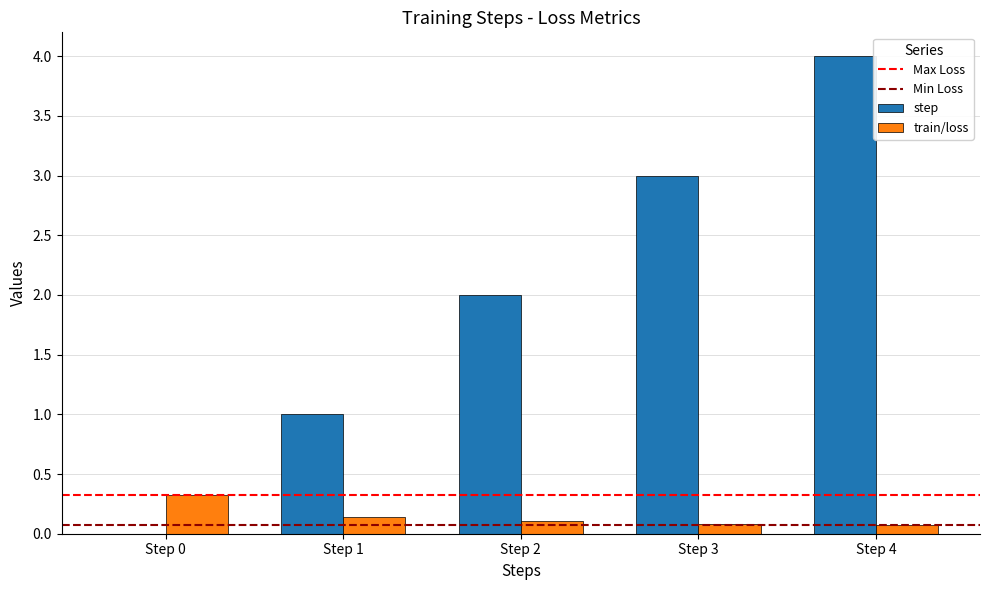

What value does the train/loss series have at Step 3?

0.1